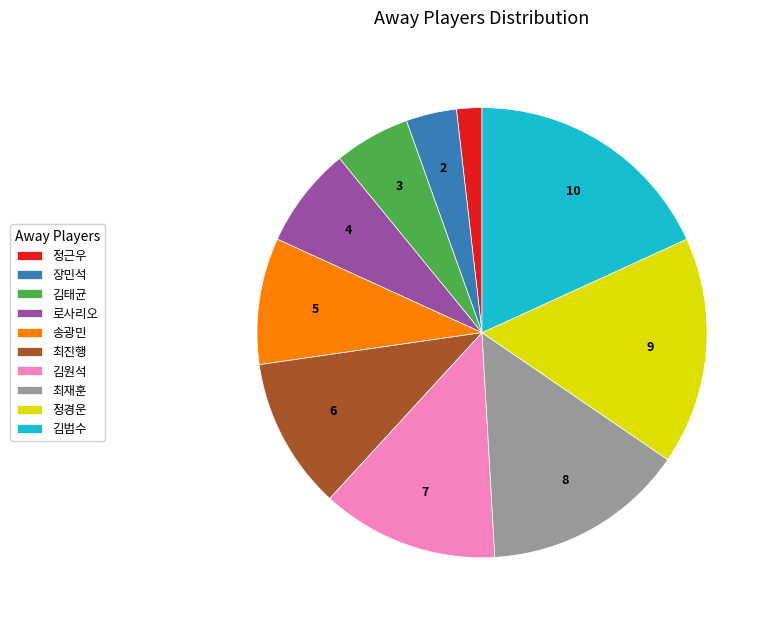

Which category has the biggest portion of the pie?

김범수